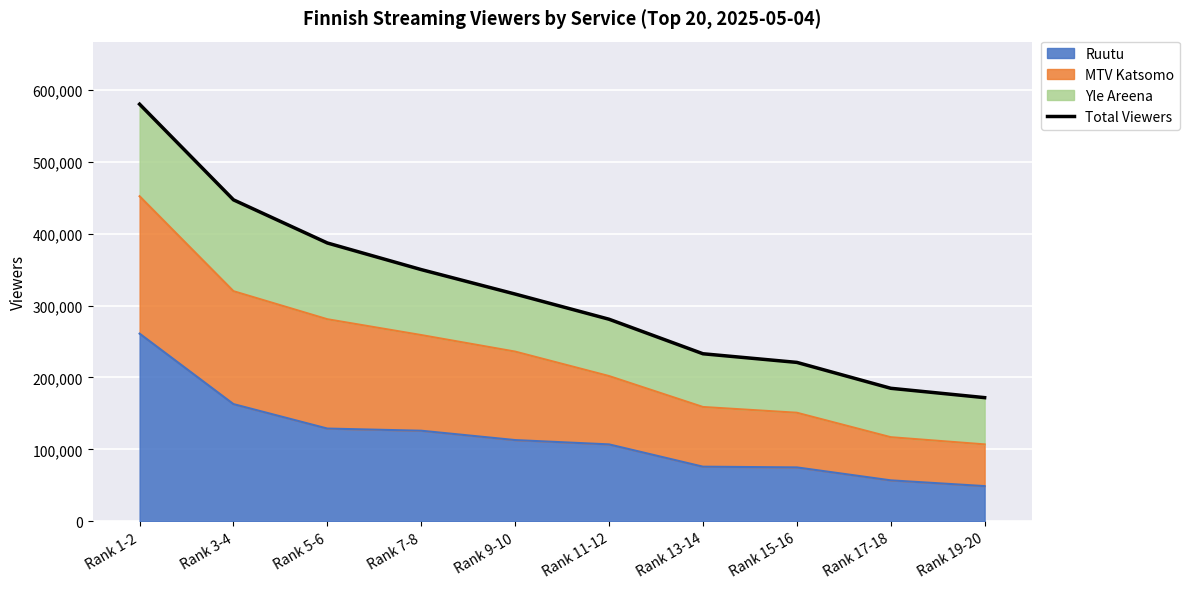

Reading left to right, extract all data points from this chart.

Rank 1-2=580000	Rank 3-4=447000	Rank 5-6=387000	Rank 7-8=350000	Rank 9-10=316000	Rank 11-12=281000	Rank 13-14=233000	Rank 15-16=221000	Rank 17-18=185000	Rank 19-20=172000